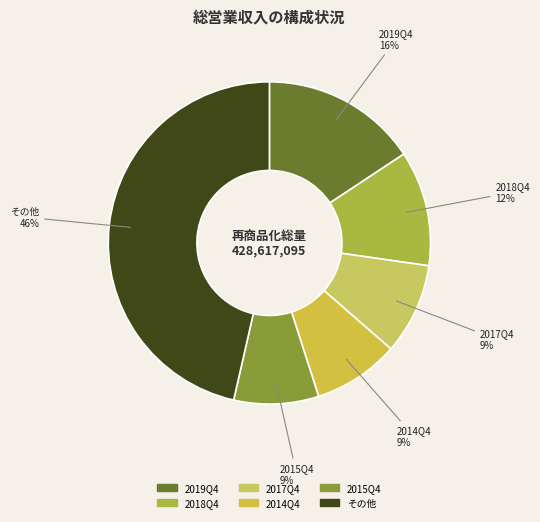

How many segments does this pie chart have?

6